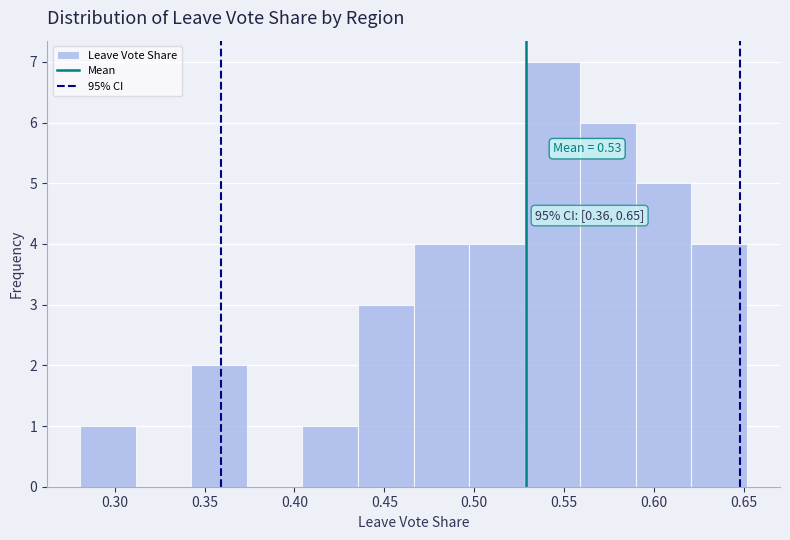

Which range on the x-axis has the tallest bar?

0.530 to 0.560